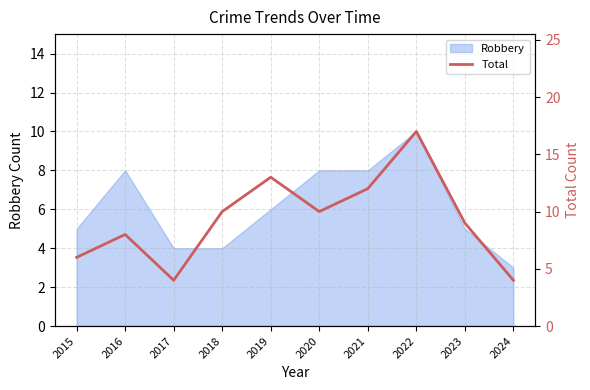

The Robbery series shows 4 at 2017. True or false?

True